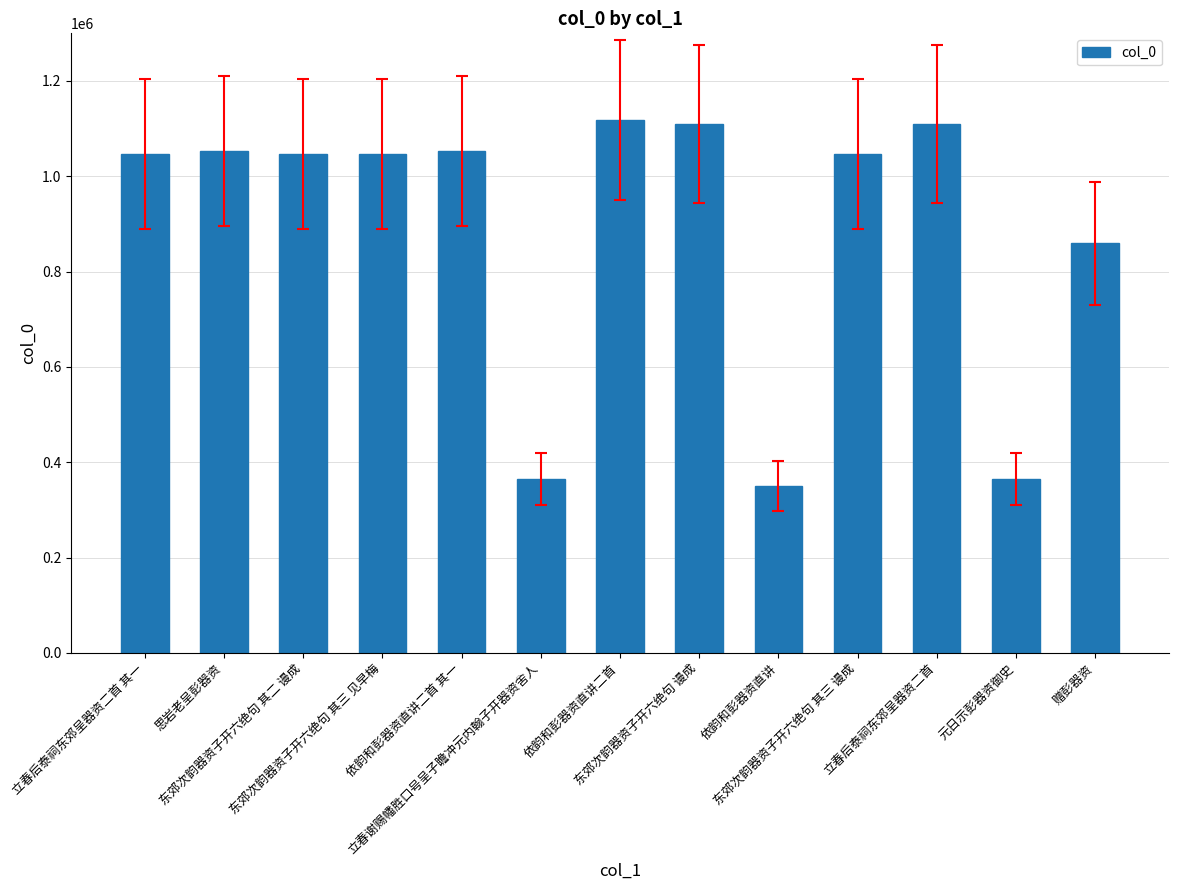

Count the number of categories in the chart.

13